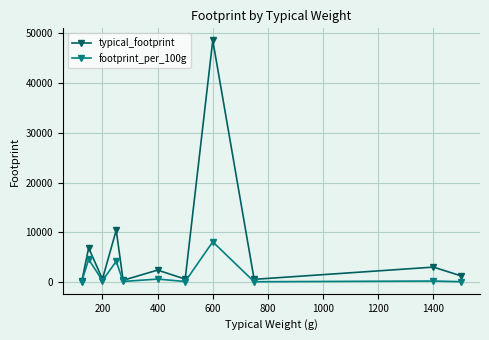

What is the sum of all typical_footprint values?

74767.4